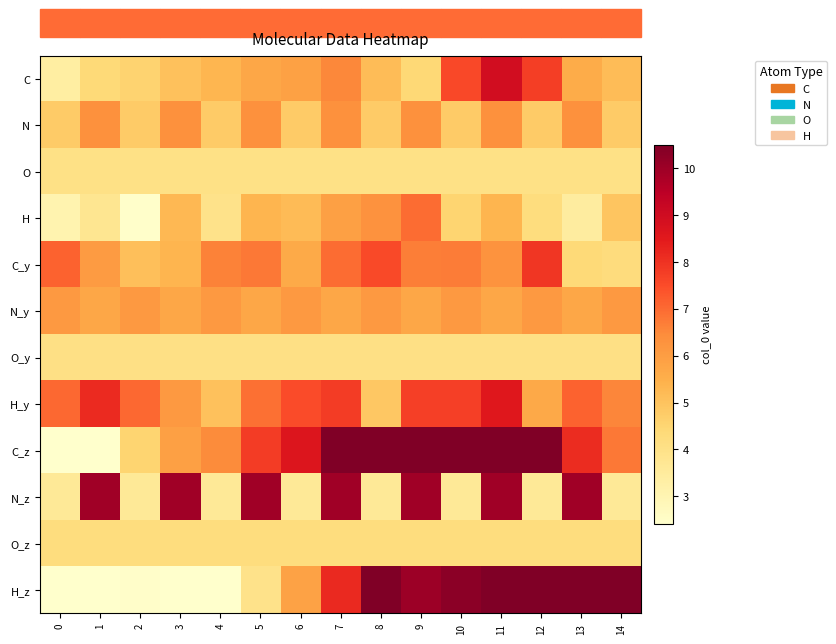

Reading right to left, transcribe all the data shown in this chart.

C: 14=5.2	13=5.6	12=7.8	11=8.9	10=7.6	9=4.4	8=5.2	7=6.5	6=5.9	5=5.7	4=5.3	3=5.0	2=4.6	1=4.4	0=3.4
N: 14=4.8	13=6.3	12=4.8	11=6.3	10=4.8	9=6.3	8=4.8	7=6.3	6=4.8	5=6.3	4=4.8	3=6.3	2=4.8	1=6.3	0=4.8
O: 14=4.0	13=4.0	12=4.0	11=4.0	10=4.0	9=4.0	8=4.0	7=4.0	6=4.0	5=4.0	4=4.0	3=4.0	2=4.0	1=4.0	0=4.0
H: 14=5.0	13=3.4	12=4.2	11=5.3	10=4.5	9=7.0	8=6.3	7=5.9	6=5.2	5=5.4	4=3.9	3=5.3	2=2.4	1=3.8	0=3.1
C_y: 14=4.2	13=4.4	12=7.9	11=6.3	10=6.7	9=6.7	8=7.6	7=7.0	6=5.7	5=6.8	4=6.6	3=5.3	2=5.1	1=6.0	0=7.1
N_y: 14=6.1	13=5.7	12=6.1	11=5.7	10=6.1	9=5.7	8=6.1	7=5.7	6=6.1	5=5.7	4=6.1	3=5.7	2=6.1	1=5.7	0=6.1
O_y: 14=4.1	13=4.1	12=4.1	11=4.1	10=4.1	9=4.1	8=4.1	7=4.1	6=4.1	5=4.1	4=4.1	3=4.1	2=4.1	1=4.1	0=4.1
H_y: 14=6.6	13=7.1	12=5.7	11=8.6	10=7.7	9=7.7	8=4.9	7=7.8	6=7.5	5=6.9	4=5.0	3=6.1	2=7.0	1=8.1	0=7.0
C_z: 14=6.8	13=8.1	12=12.7	11=11.2	10=11.8	9=12.2	8=11.2	7=10.7	6=8.6	5=7.8	4=6.5	3=5.9	2=4.5	1=2.2	0=1.9
N_z: 14=3.6	13=9.9	12=3.6	11=9.9	10=3.6	9=9.9	8=3.6	7=9.9	6=3.6	5=9.9	4=3.6	3=9.9	2=3.6	1=9.9	0=3.6
O_z: 14=4.2	13=4.2	12=4.2	11=4.2	10=4.2	9=4.2	8=4.2	7=4.2	6=4.2	5=4.2	4=4.2	3=4.2	2=4.2	1=4.2	0=4.2
H_z: 14=13.1	13=12.4	12=11.8	11=11.6	10=10.3	9=10.0	8=10.5	7=8.2	6=5.9	5=3.9	4=2.1	3=1.6	2=2.5	1=2.0	0=0.8